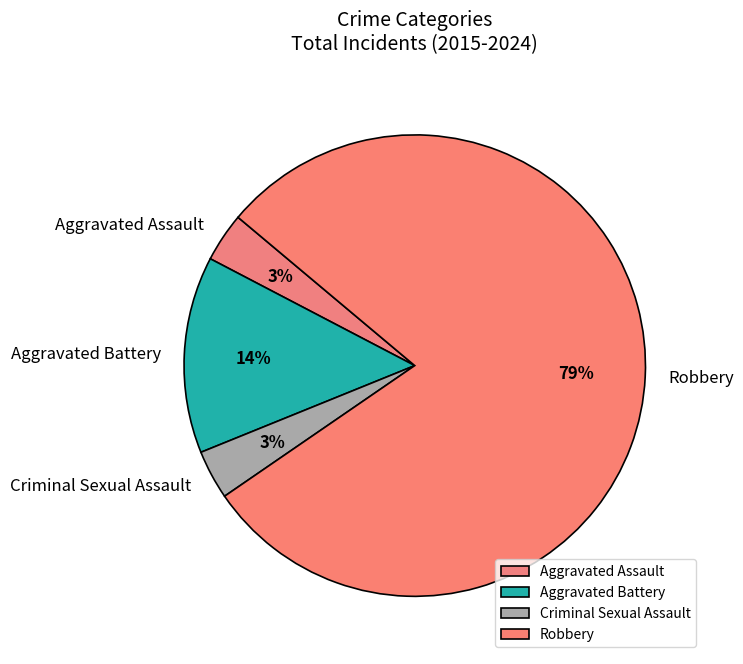

How many slices are in this pie chart?

4